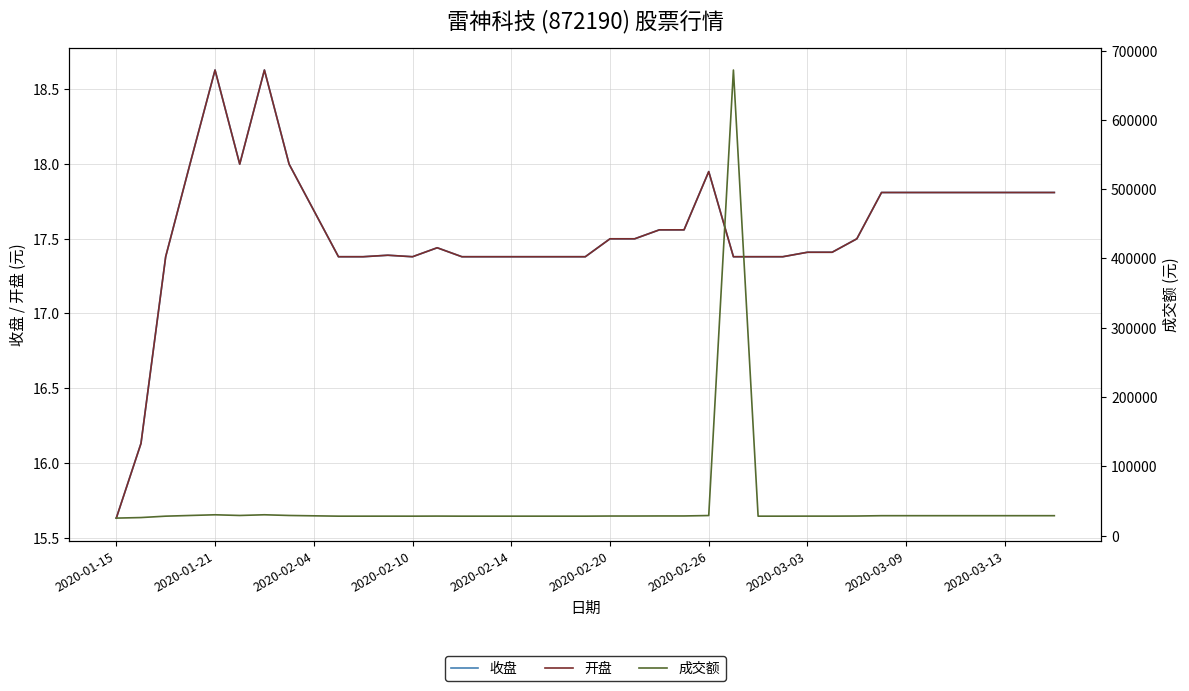

True or false: 开盘 and 成交额 cross at least once.

False